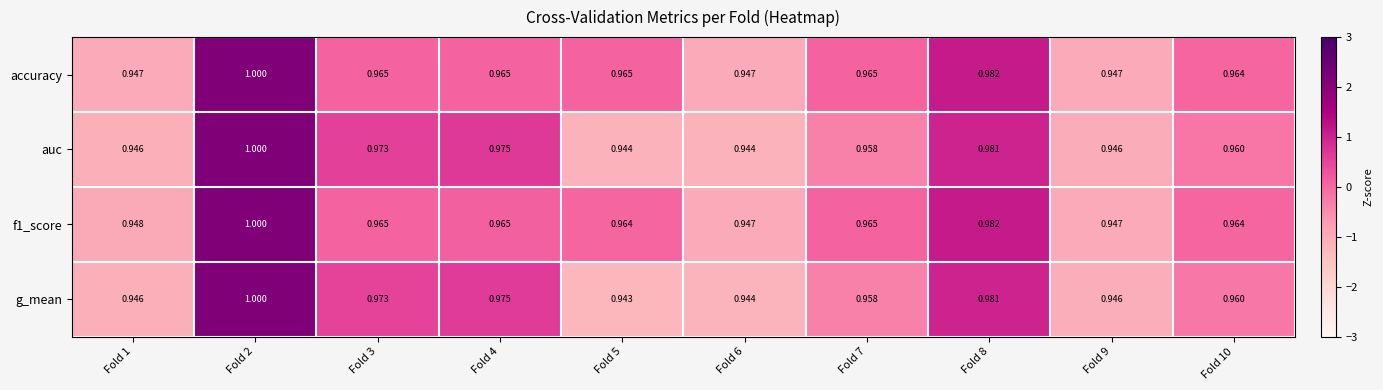

At which category is the sum across all series the highest?

Fold 2